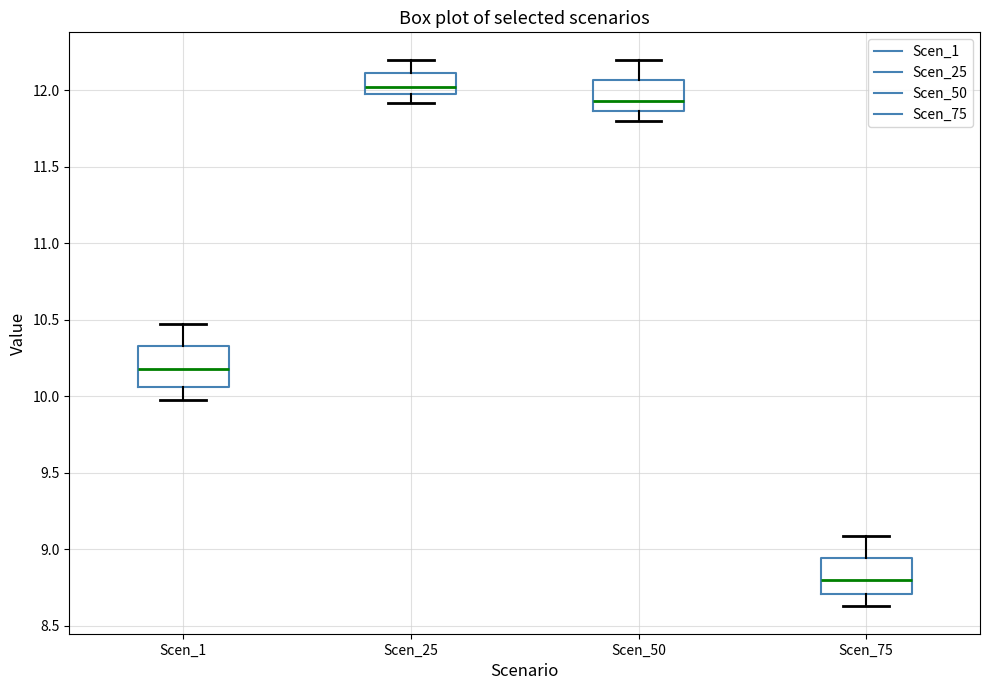

Which box has the highest median line?

Scen_25